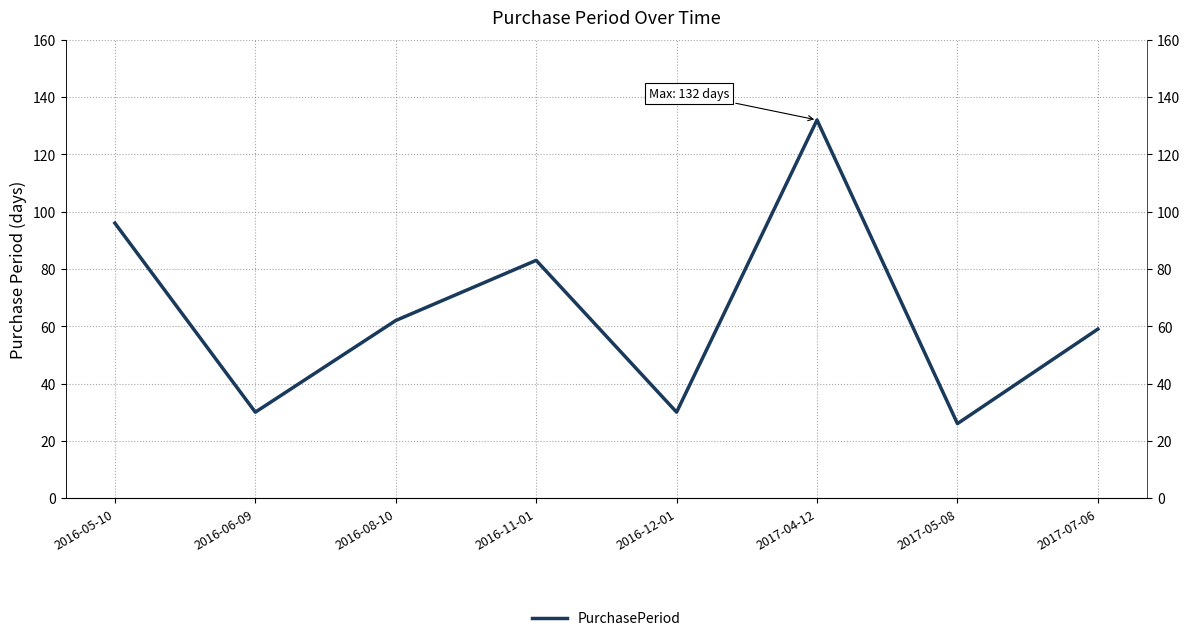

The chart shows a value of 8 at 2016-12-01. True or false?

False